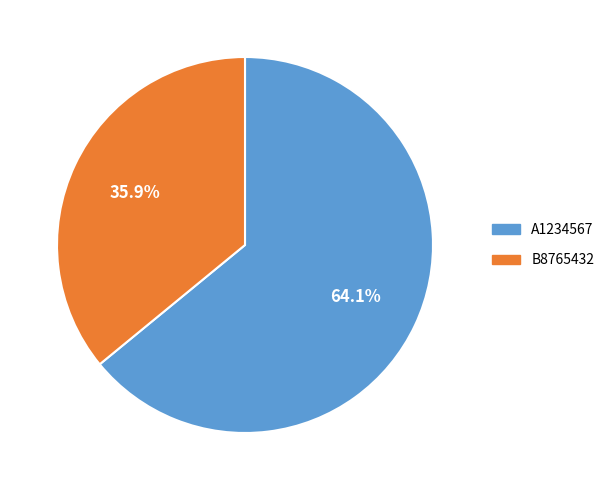

How many slices are in this pie chart?

2